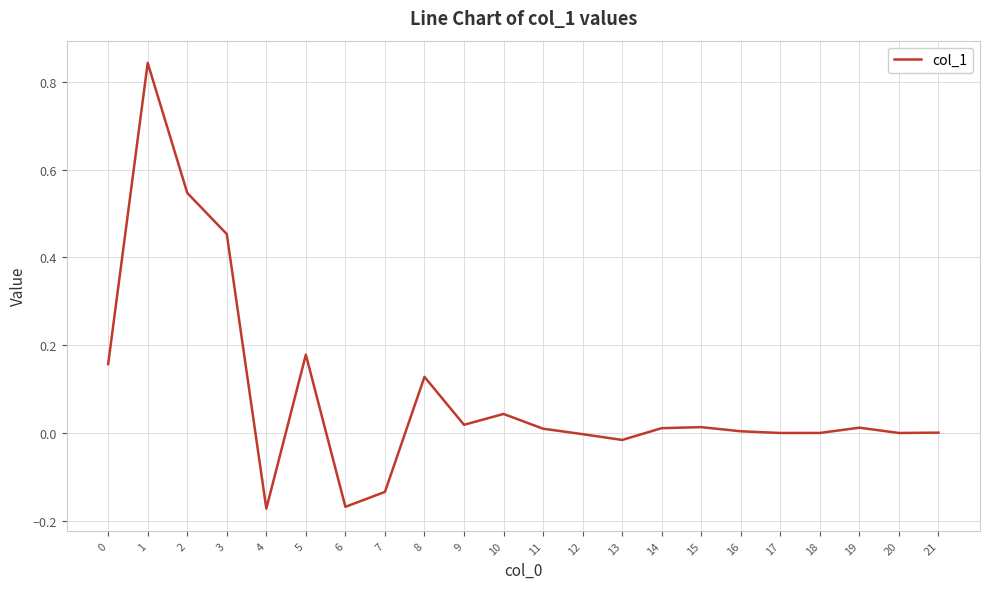

True or false: the data shows -0.0 at 13.

True